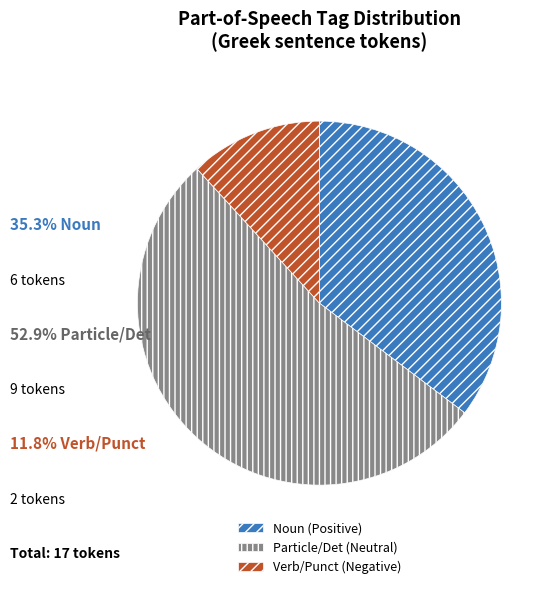

Do Verb/Punct (Negative) and Particle/Det (Neutral) together represent more than half of the pie?

Yes